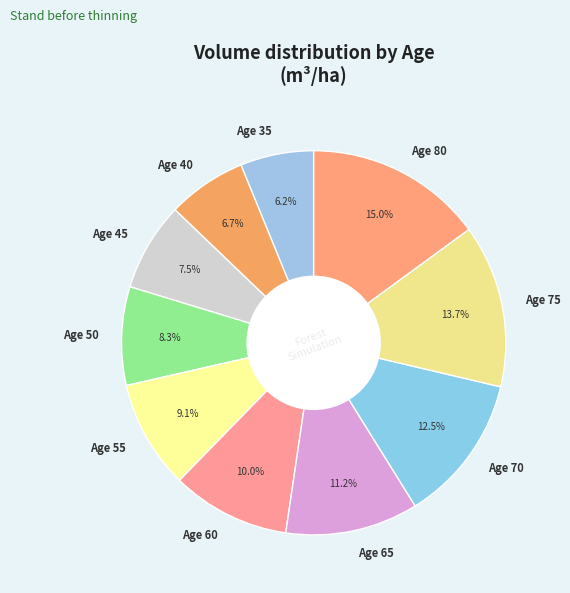

To the nearest percent, what is the difference between the largest and smallest slice percentages?

9%